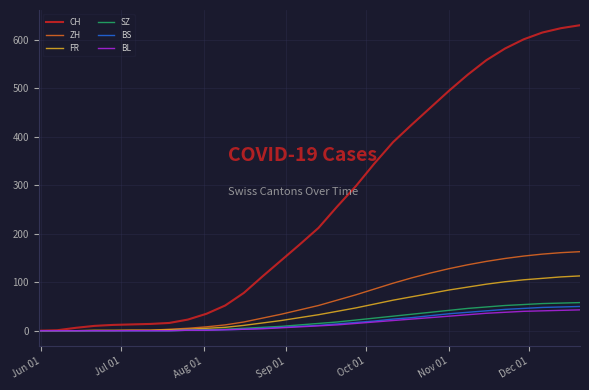

What is the maximum value for BL?

43